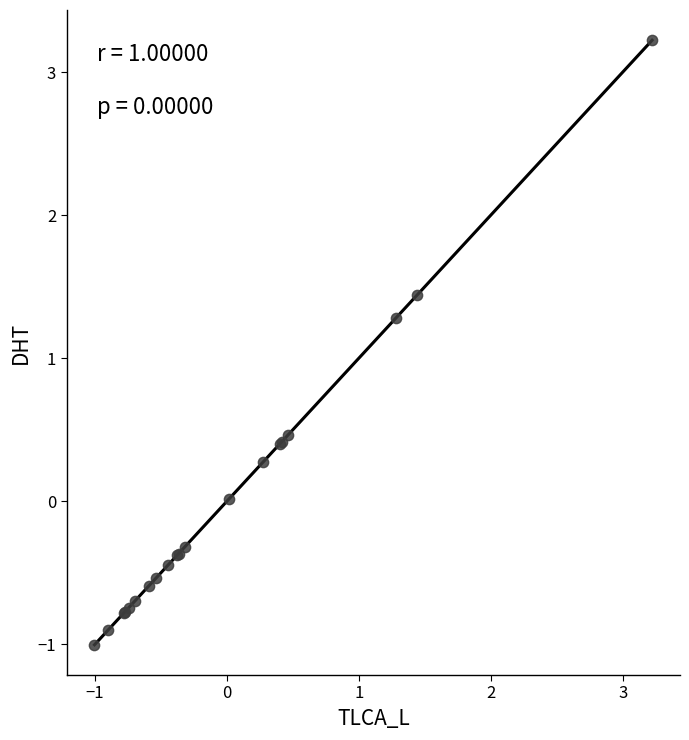

What Y value in the scatter plot is closest to 1?

1.3